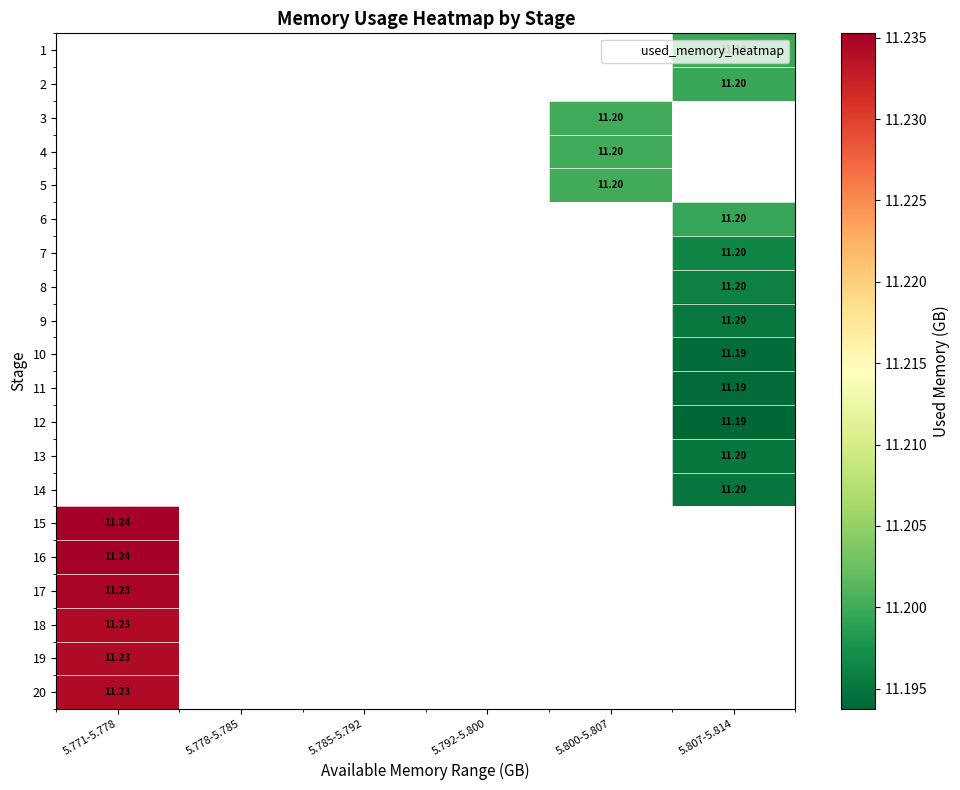

How many values in 14 are above zero?

1